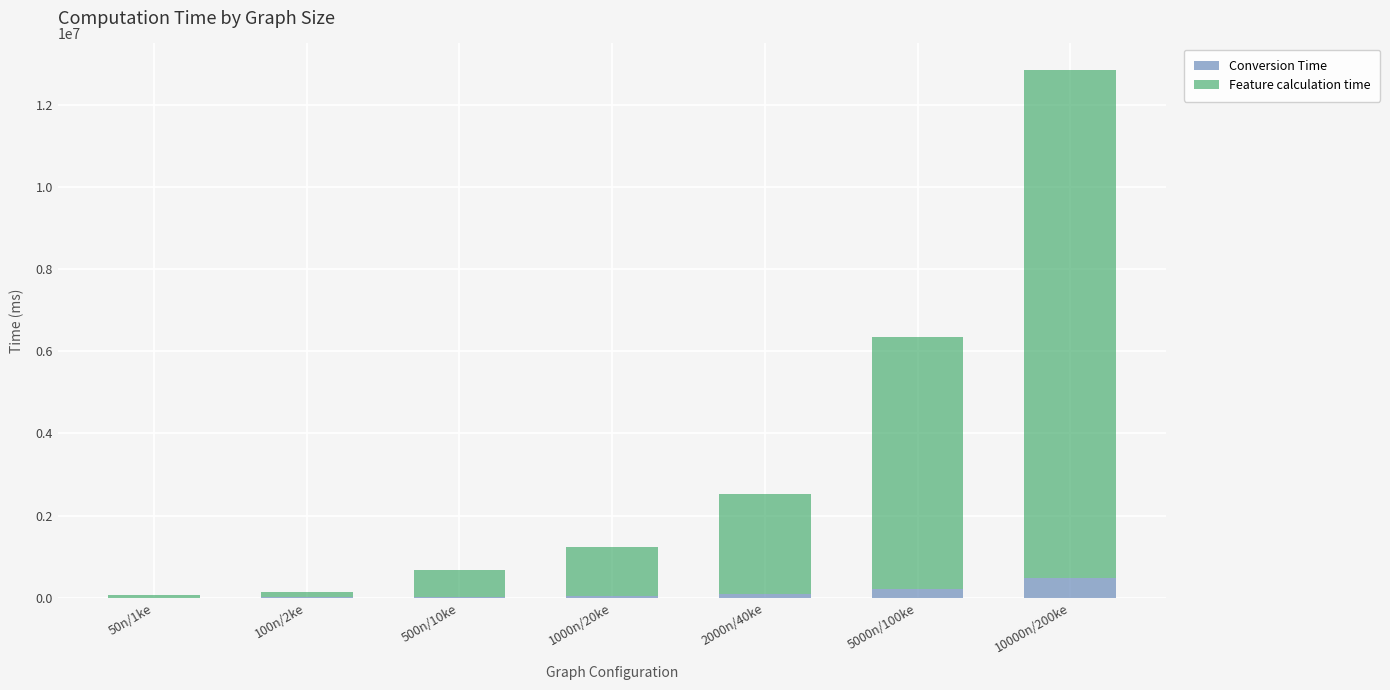

At which label does Conversion Time reach its peak?

10000n/200ke